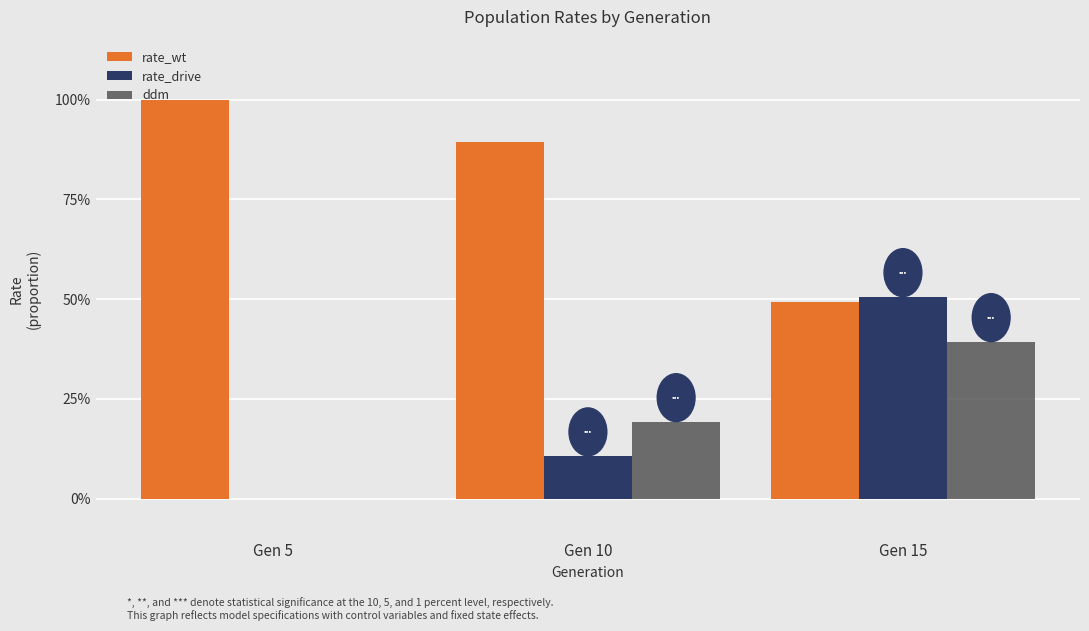

At which label is rate_drive closest to 0?

Gen 5